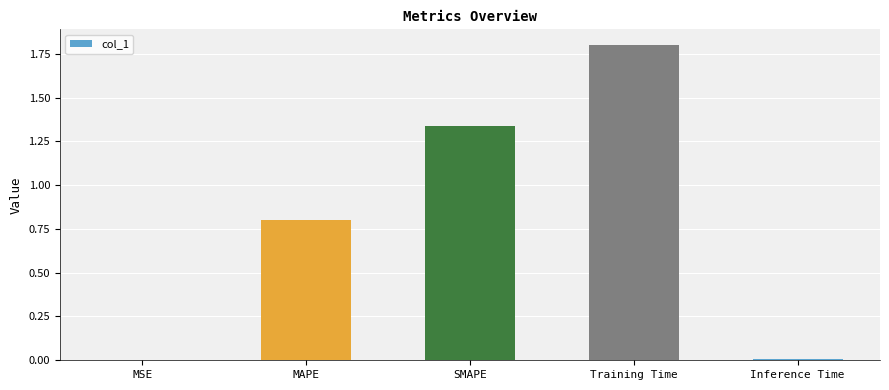

What is the sum of all values?

3.9